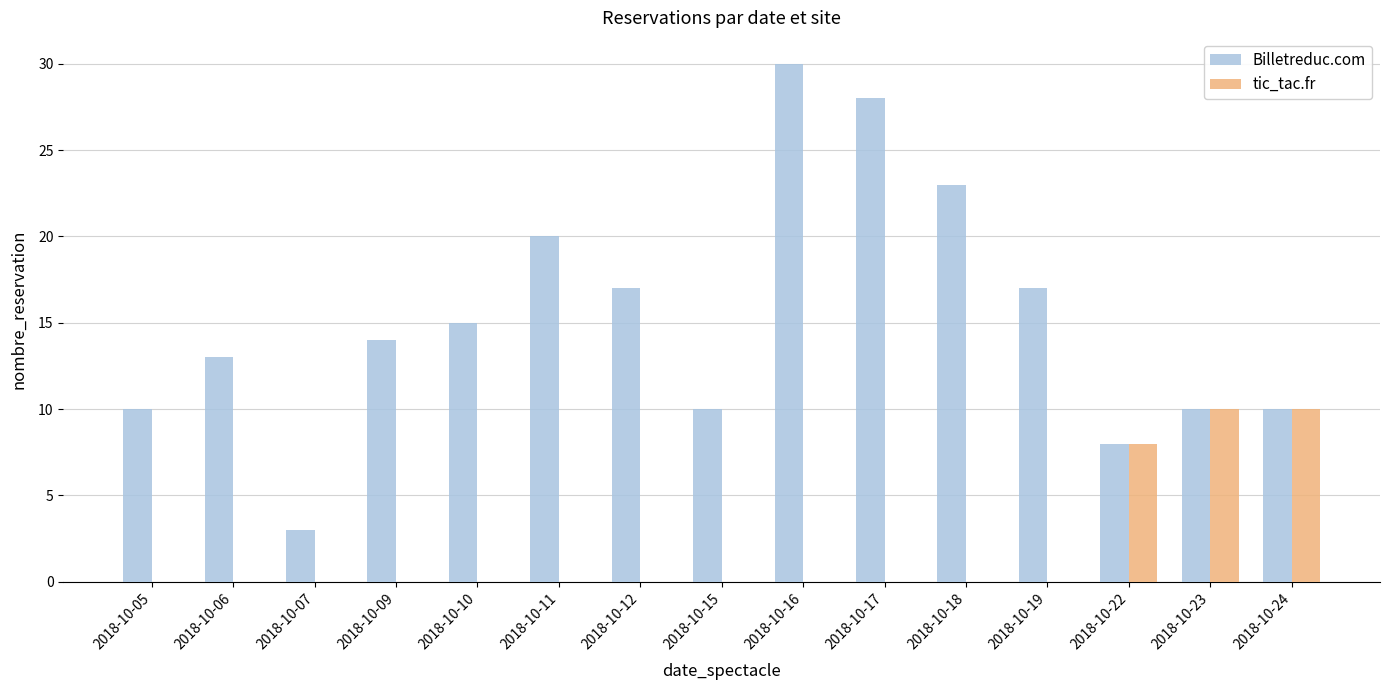

What are all the series names shown in the legend?

Billetreduc.com, tic_tac.fr